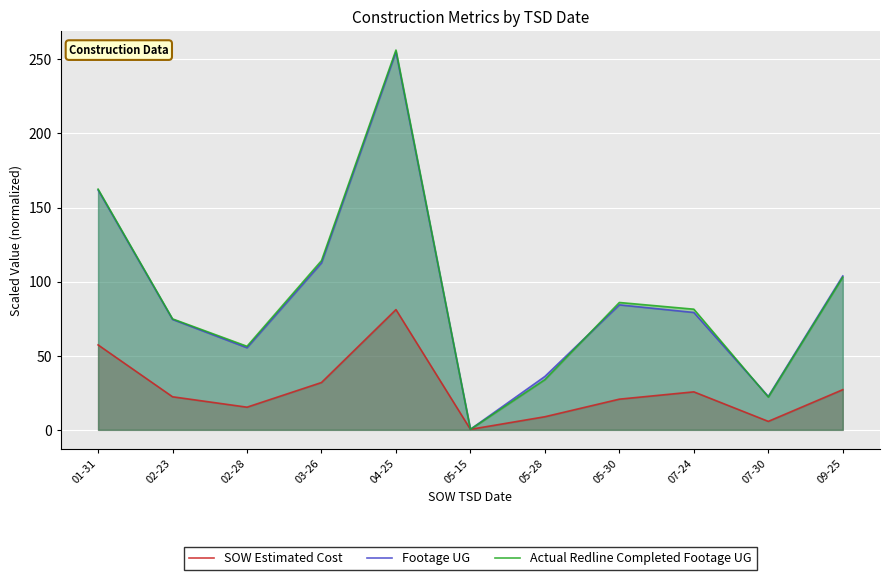

Which category has the lowest value across all series?

05-15